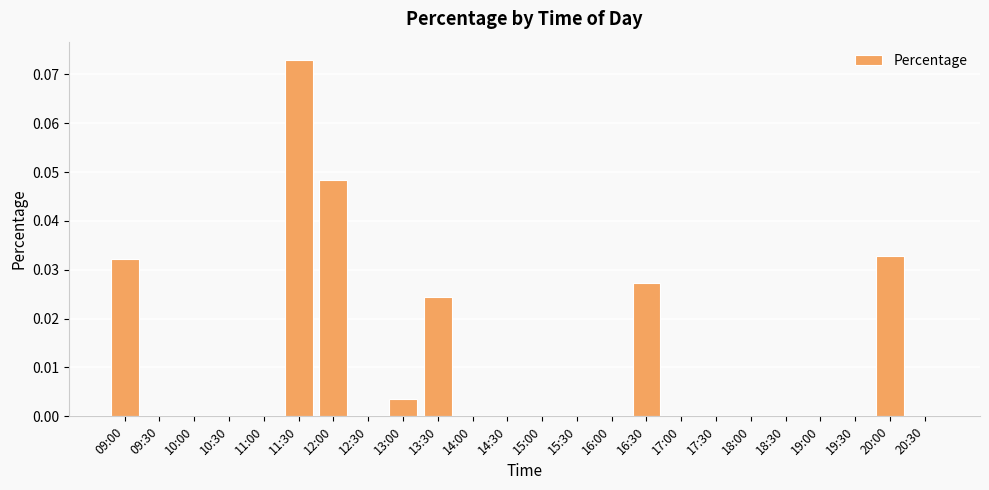

At which category does the chart reach its peak across all series?

11:30